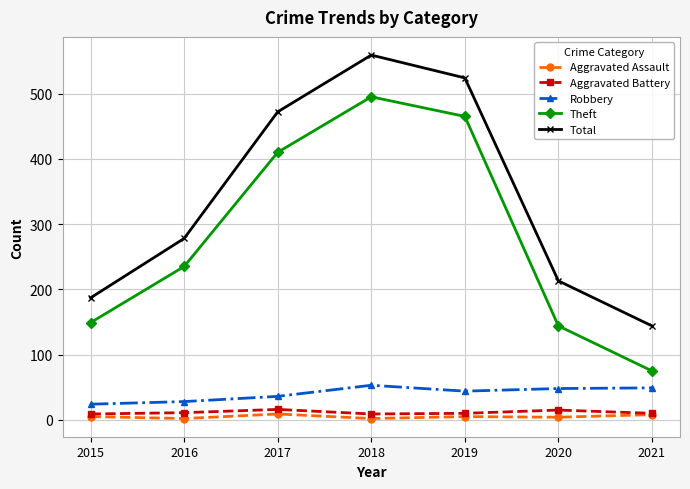

What is the difference between the second highest and minimum values in the Robbery series?

25